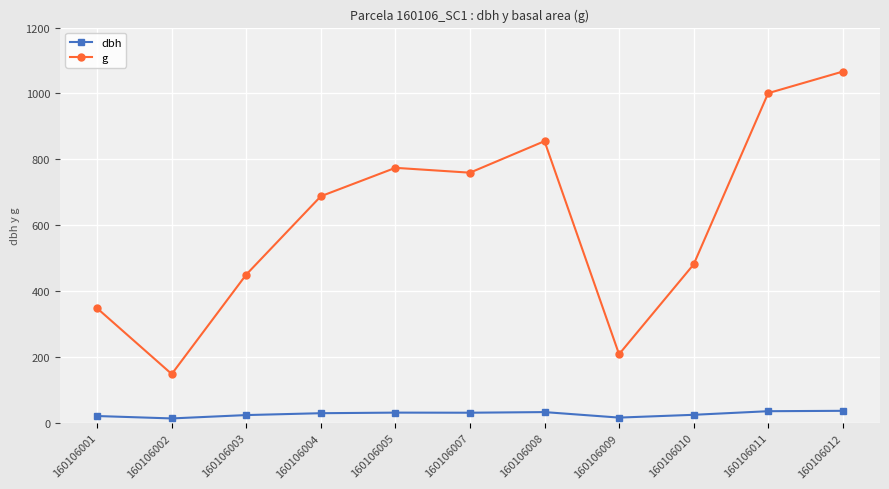

The value of g at 160106011 is 1609.8. True or false?

False